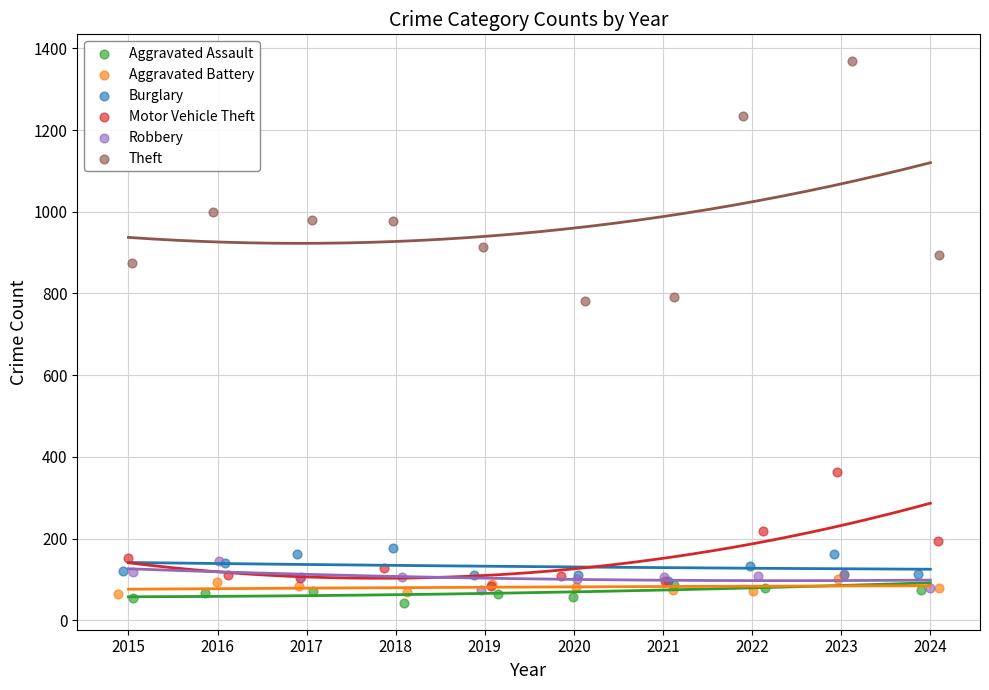

Which series has the largest Y range (max minus min)?

Theft